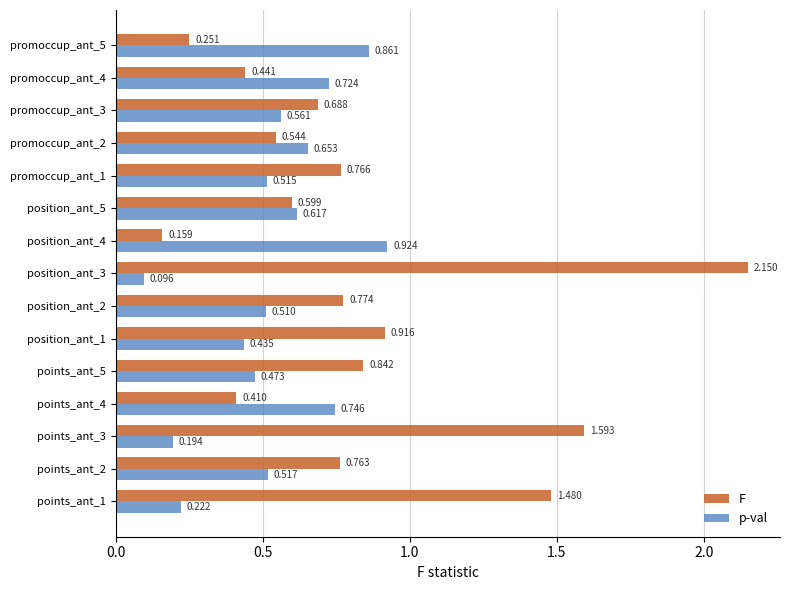

Which series has the largest total across all categories?

F